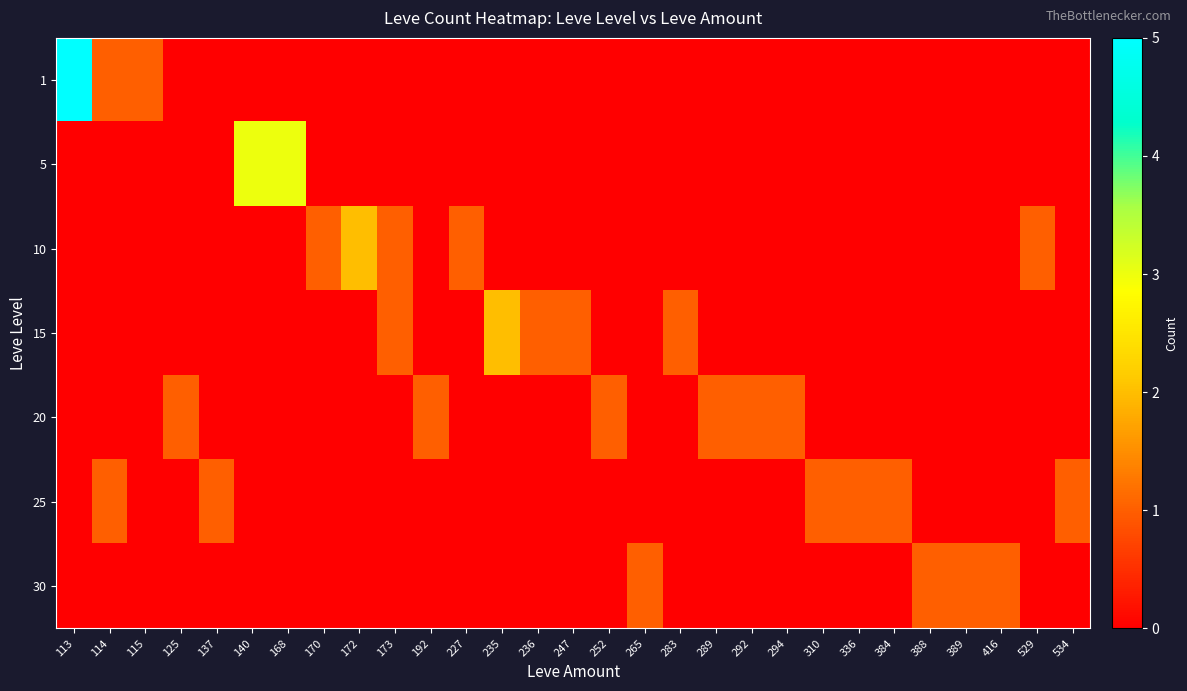

How many data points does each series have?

29